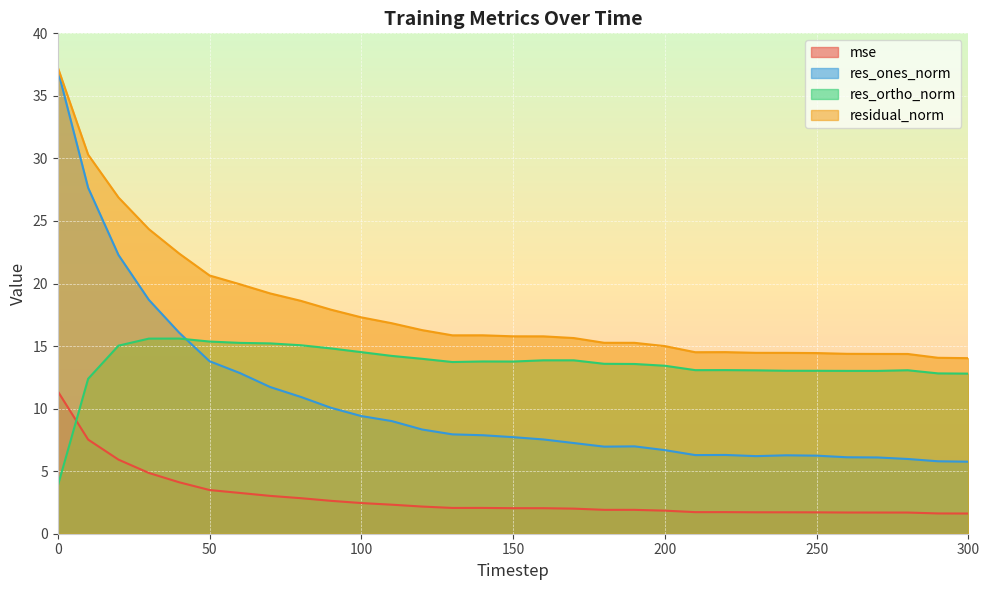

Between which two adjacent categories do res_ortho_norm and mse first intersect?

0 and 10